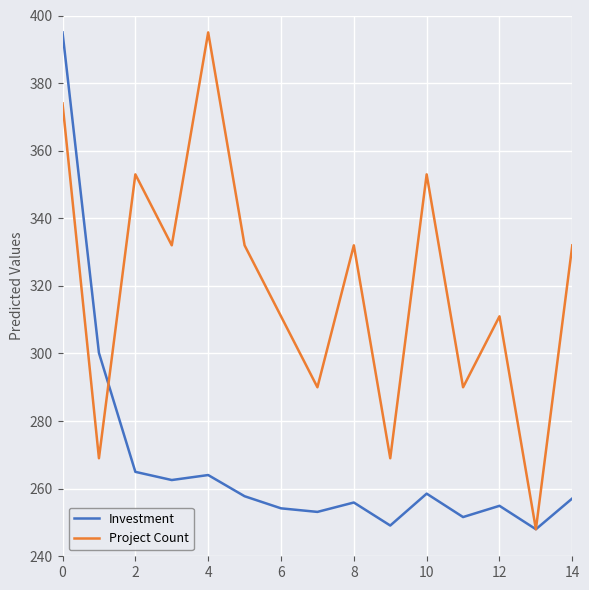

Which series has the largest total across all categories?

Project Count